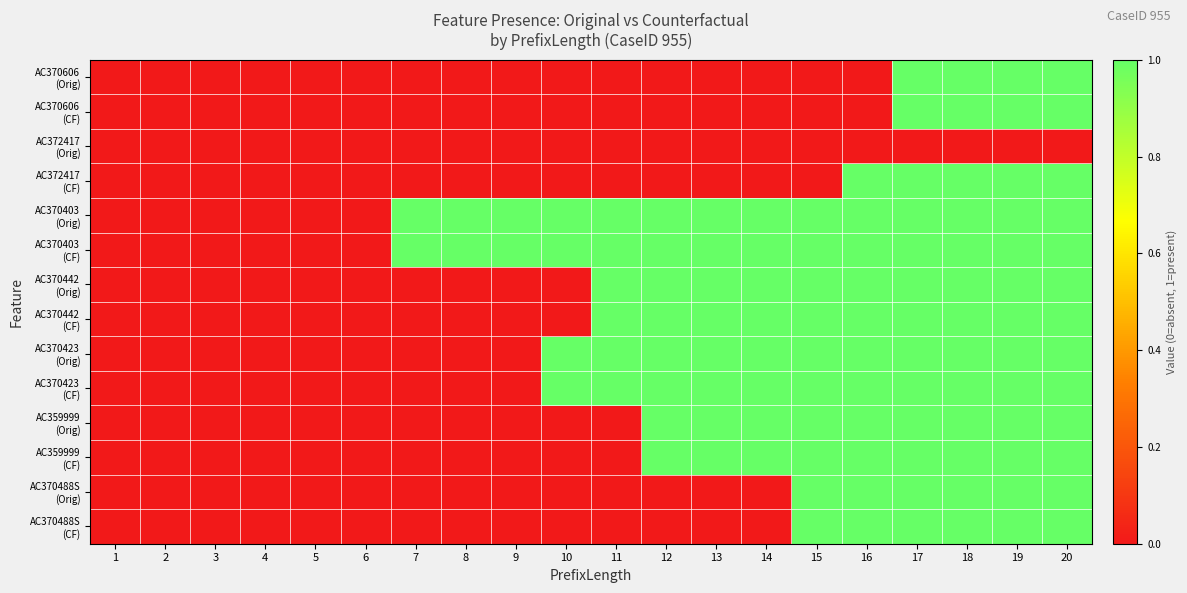

Which series has the largest total across all categories?

AC370403 (Orig)